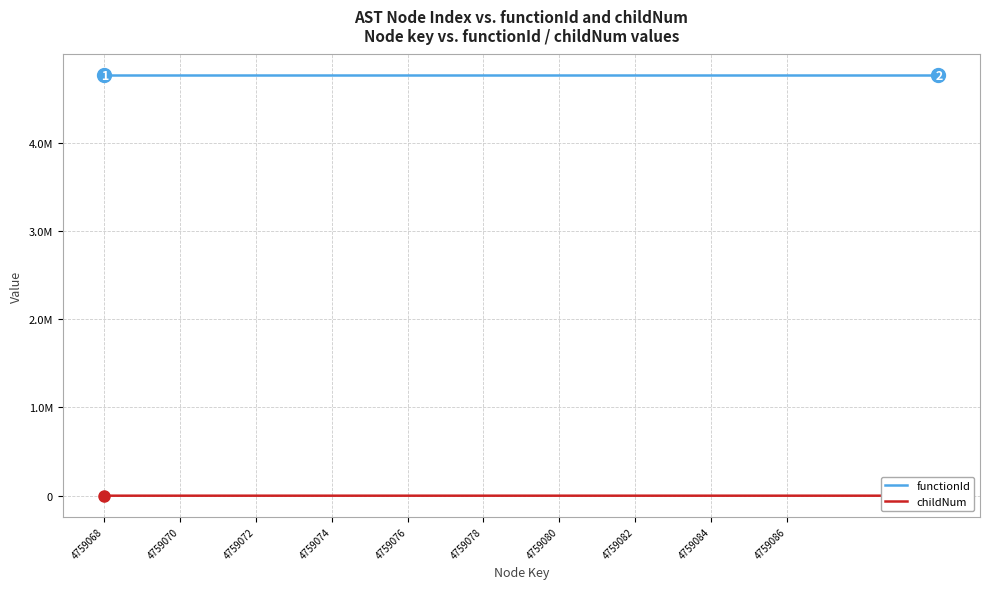

How many lines are shown in the chart?

2